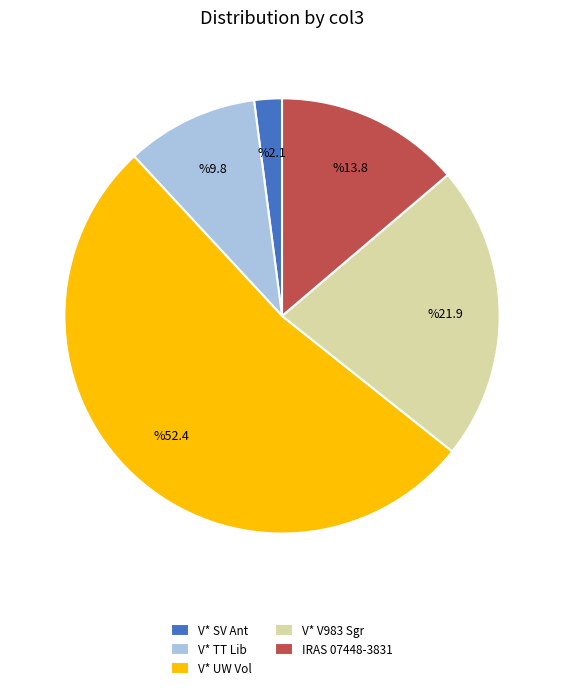

The V* TT Lib slice represents 20% of the pie. True or false?

False